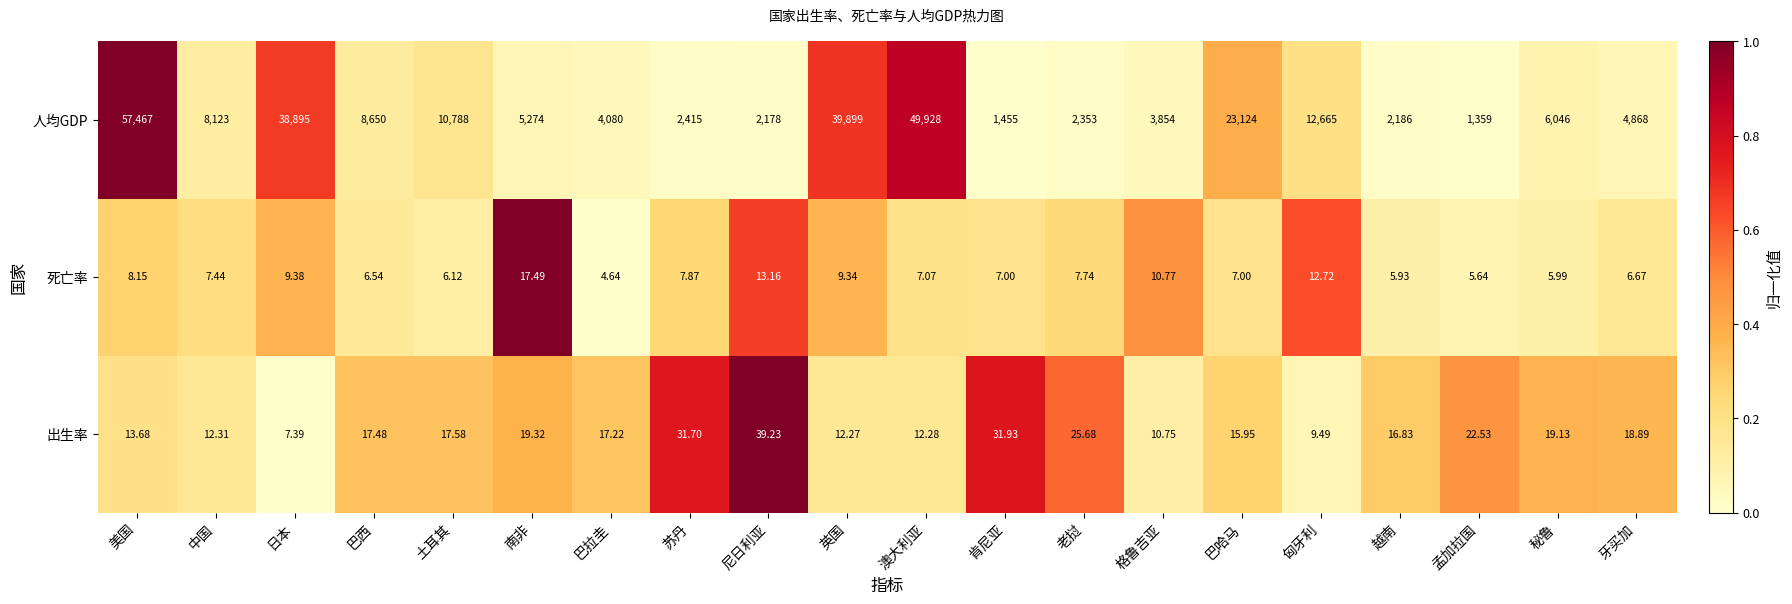

At which label is 死亡率 closest to 11?

格鲁吉亚